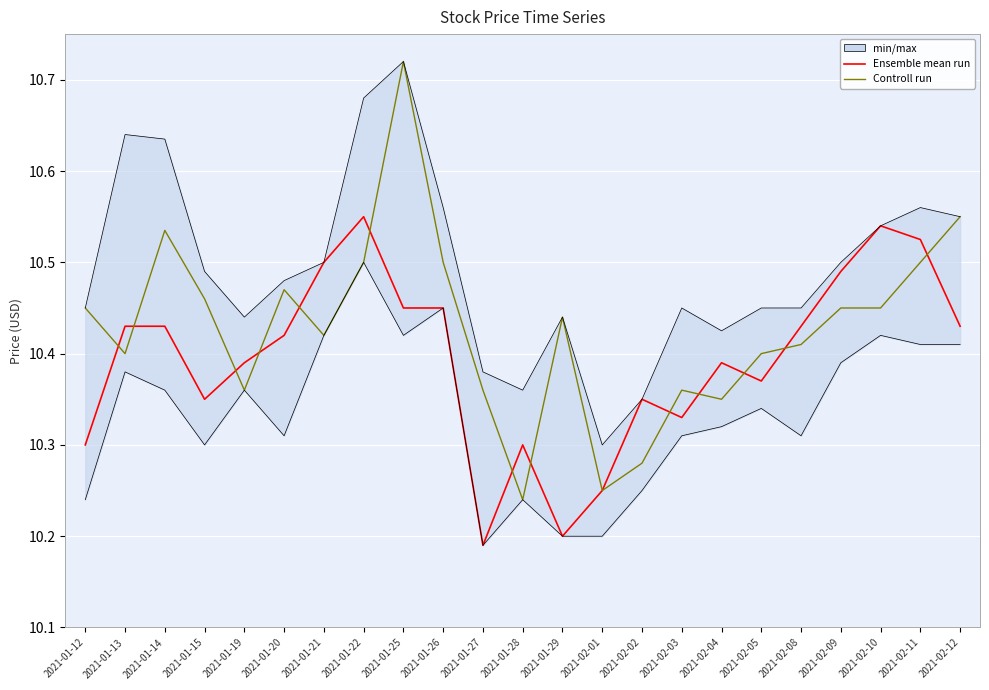

What is the value of the Controll run point at the 17th from the left?

10.4